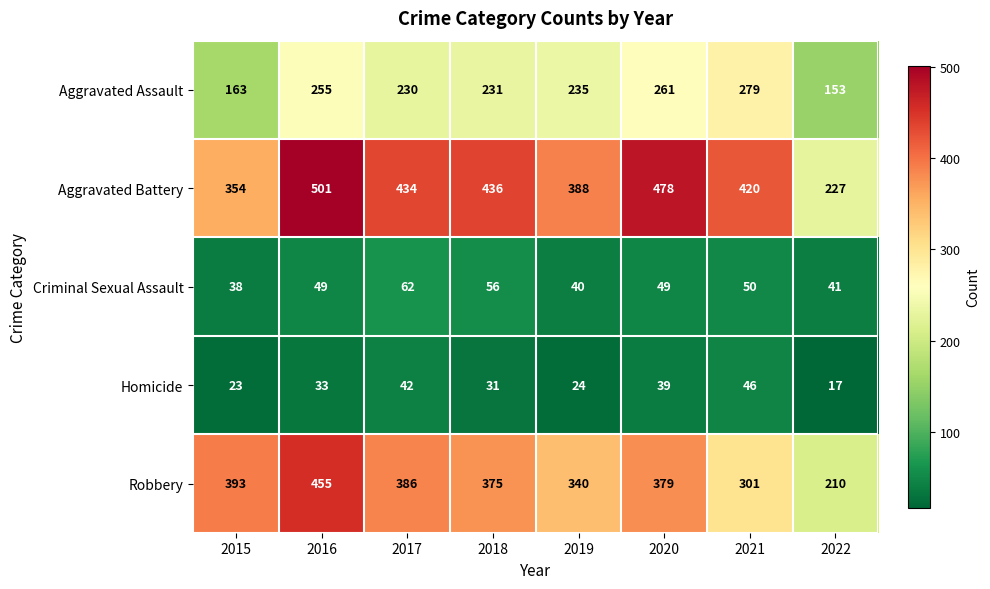

How many categories are shown in the chart?

8